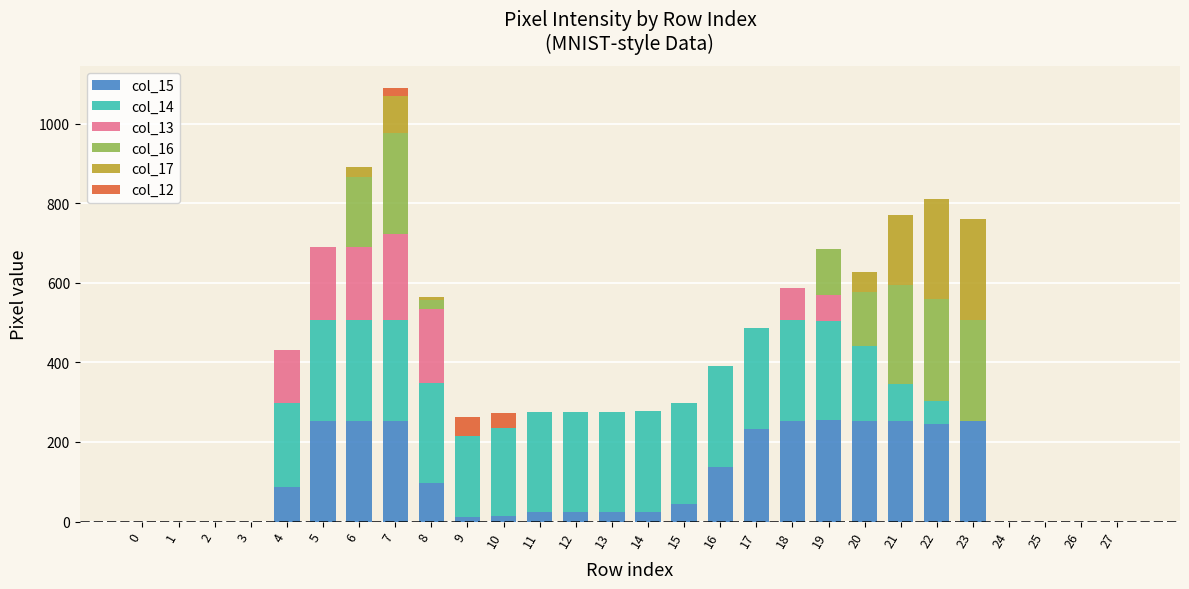

At which category is the sum across all series the highest?

7